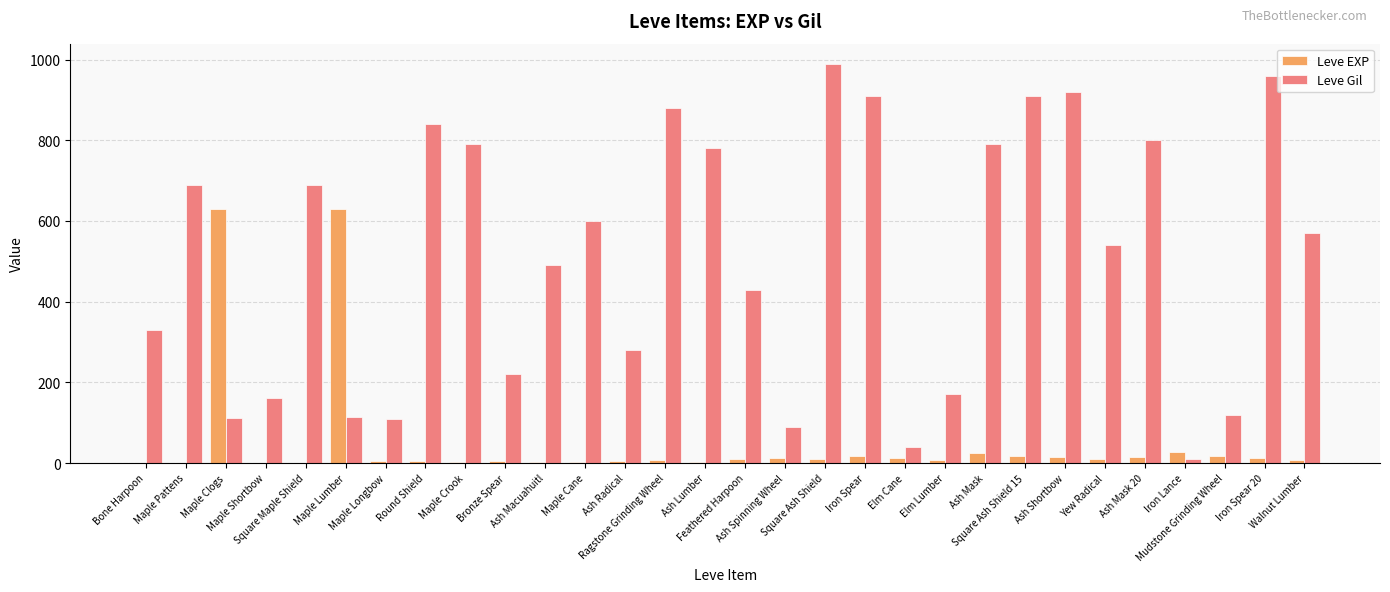

What is the sum of all Leve Gil values?

15335